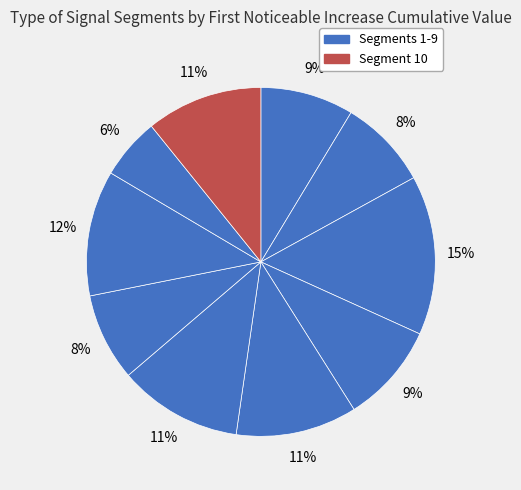

How many slices are in this pie chart?

10